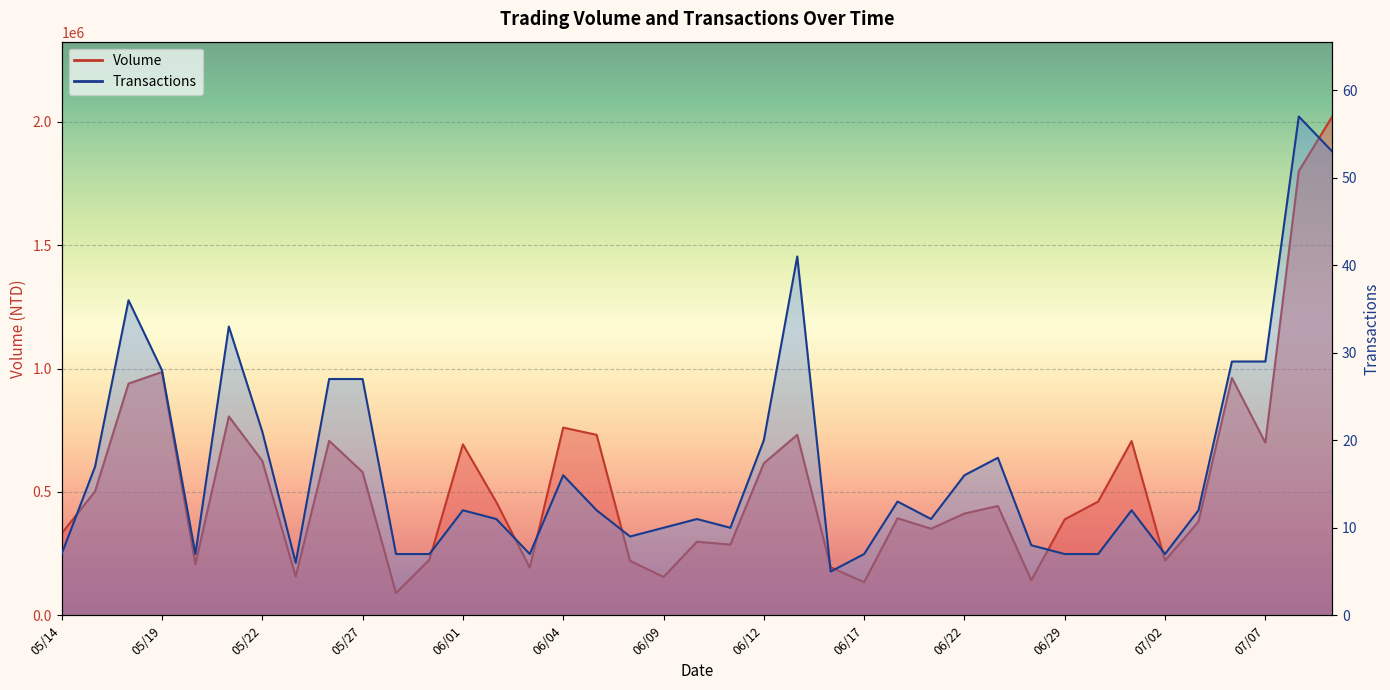

What is the average value of the Volume series?

538808